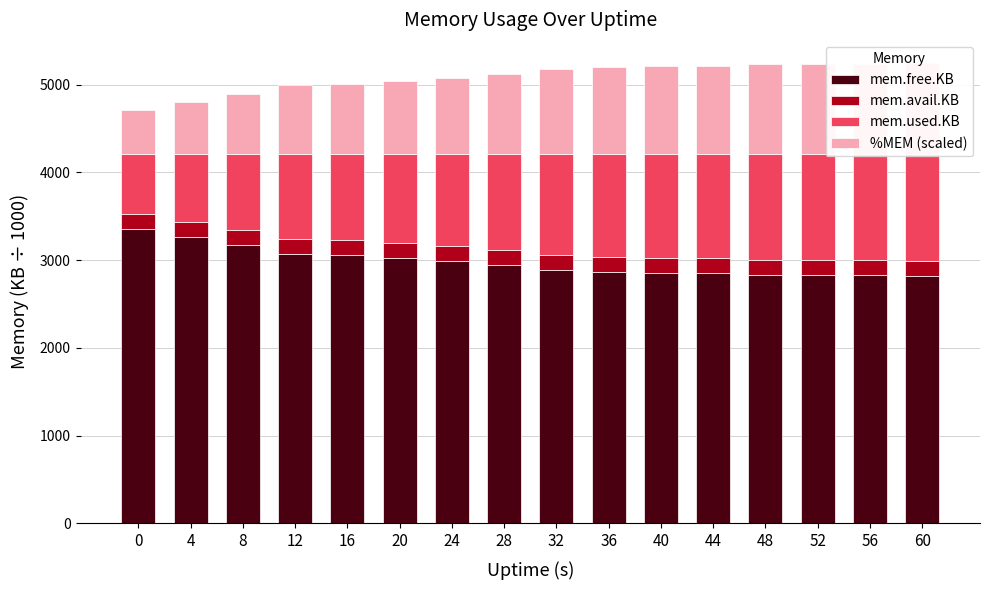

What is the difference between the maximum and minimum values in the %MEM (scaled) series?

528.0